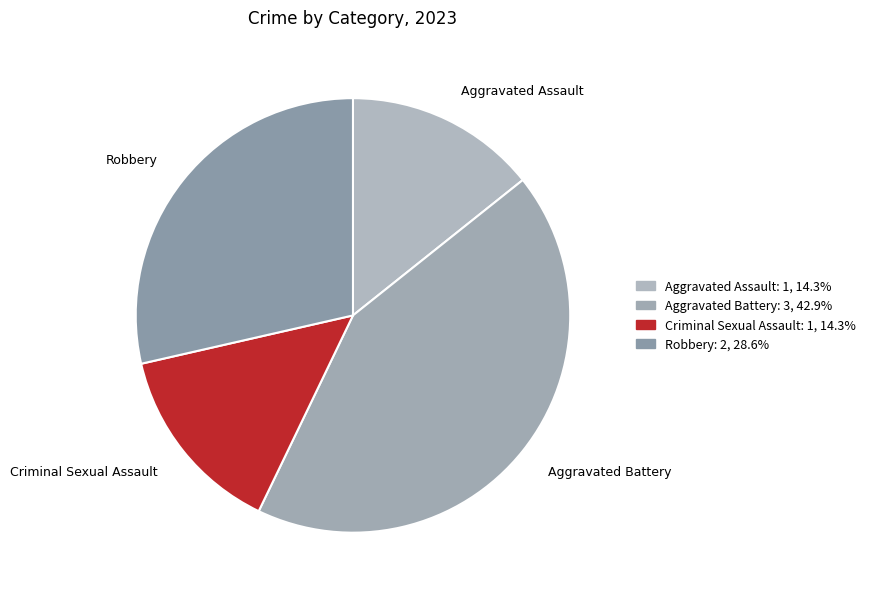

What is the largest slice in the pie chart?

Aggravated Battery